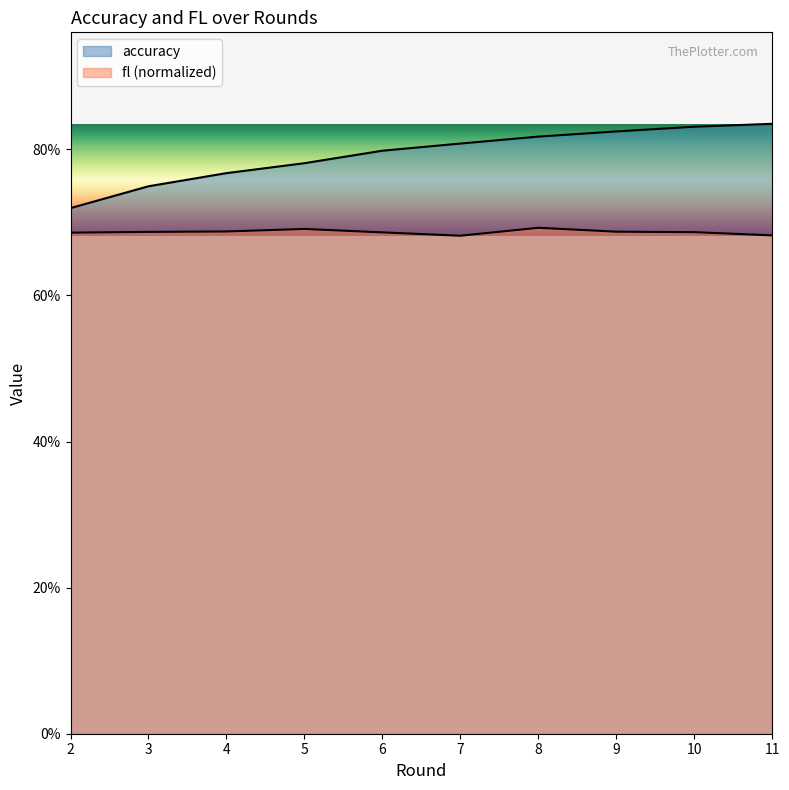

True or false: accuracy and fl intersect in this chart.

False